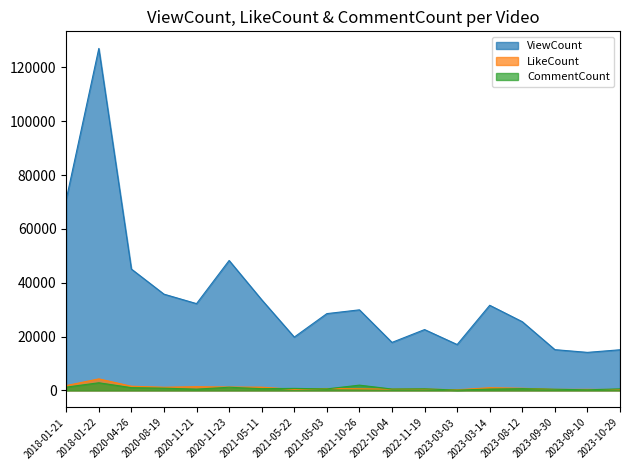

What are all the series names shown in the legend?

ViewCount, LikeCount, CommentCount